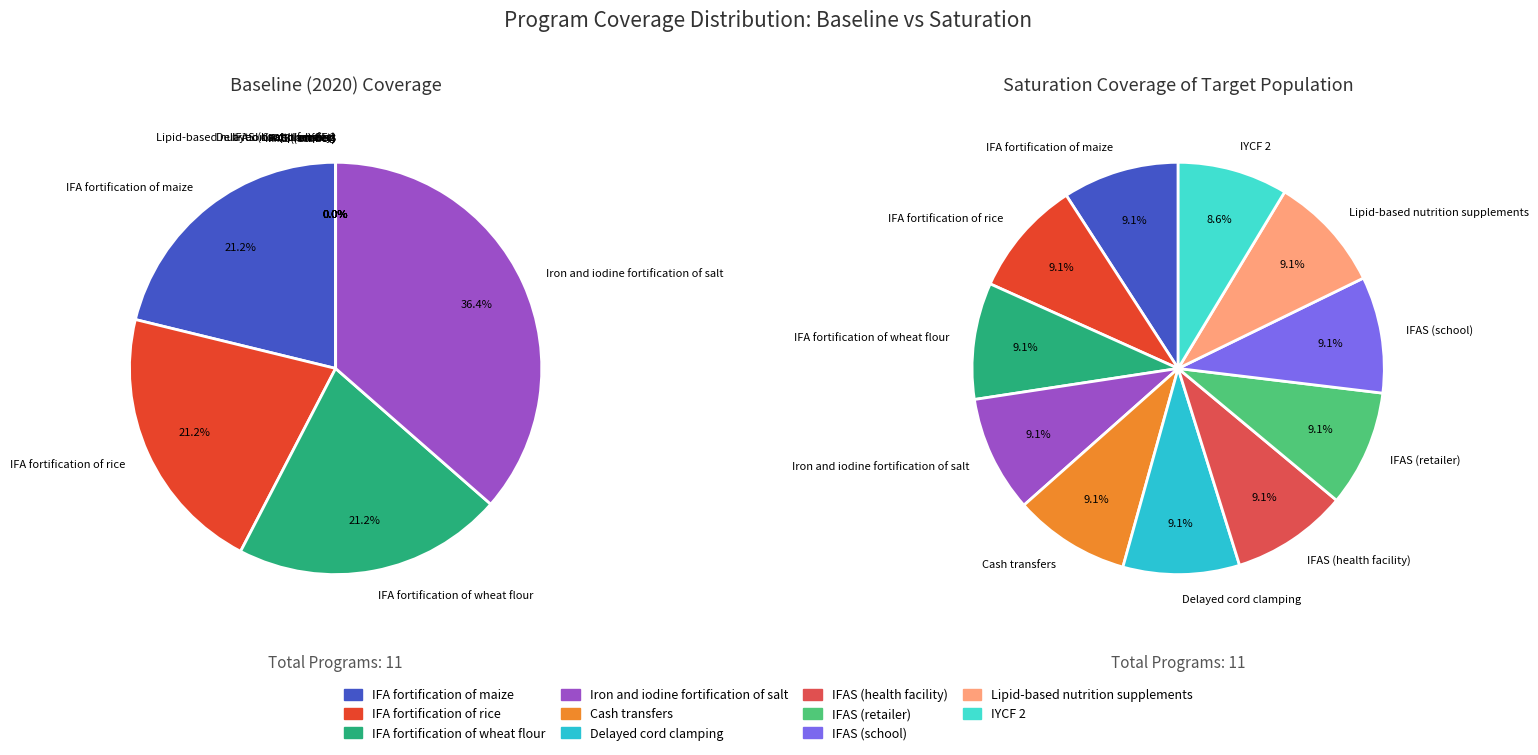

How many segments does this pie chart have?

11